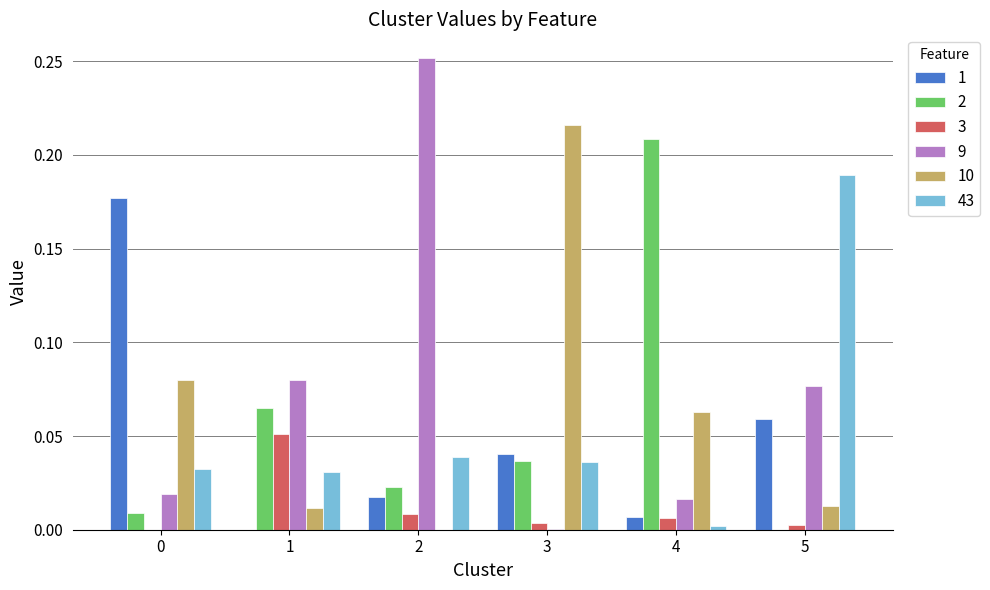

Is the value of 3 at 3 greater than the value of 1 at 1?

Yes